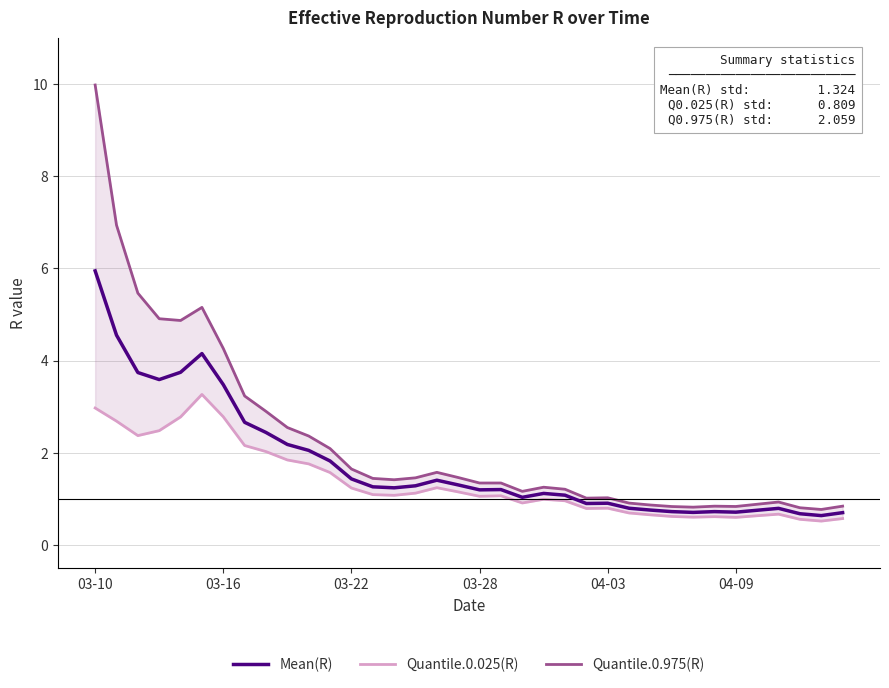

What is the average value of the Quantile.0.025(R) series?

1.4